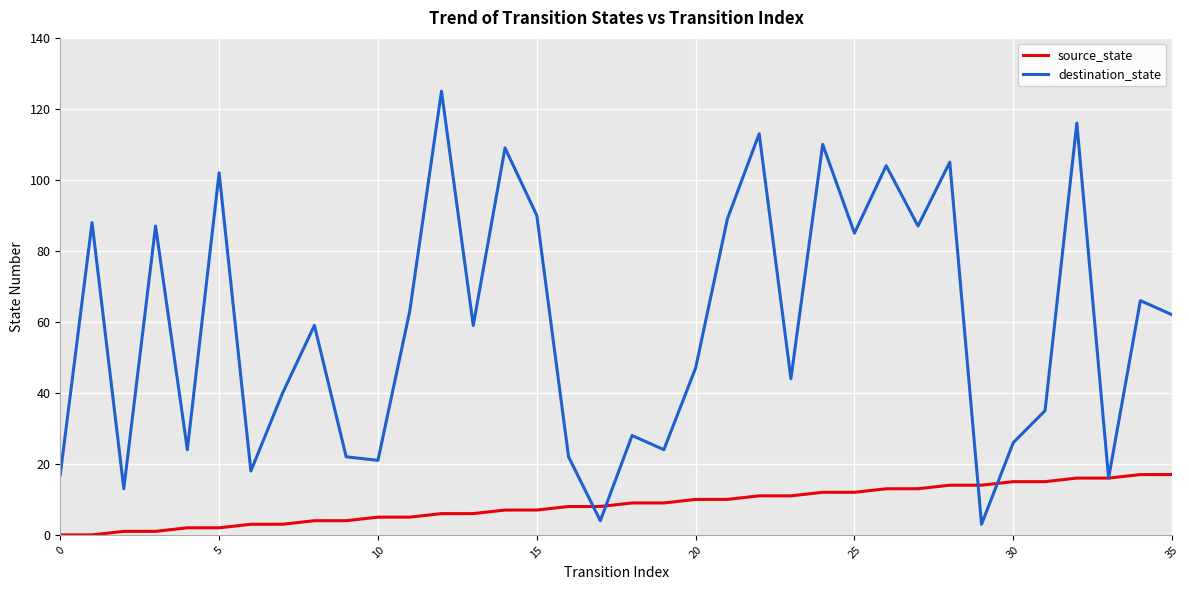

What is the highest value of the source_state series?

17